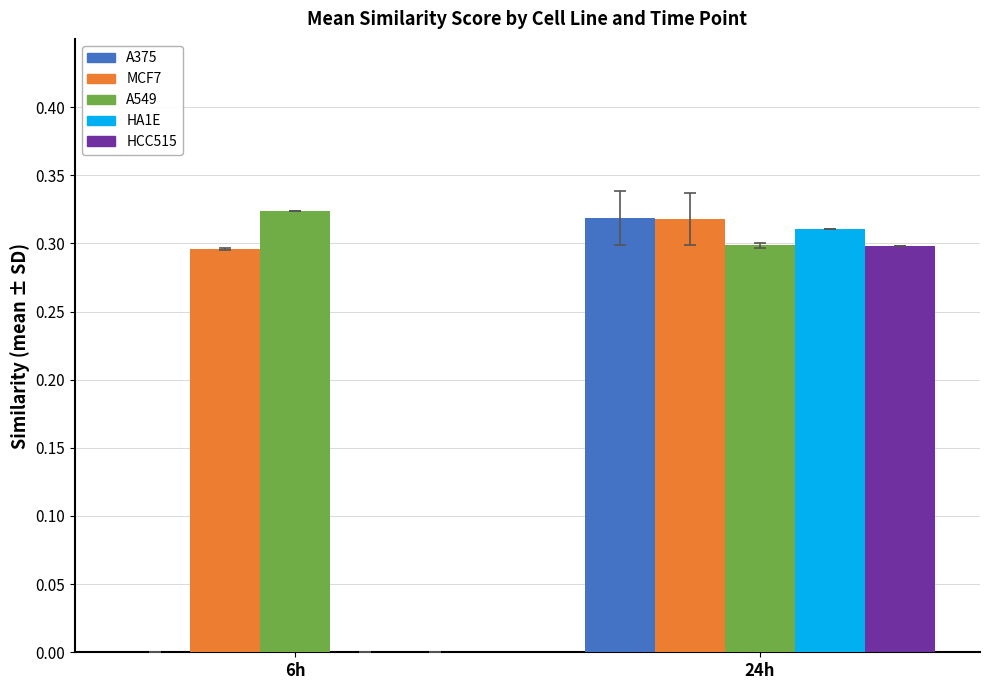

At which category is the sum across all series the highest?

24h